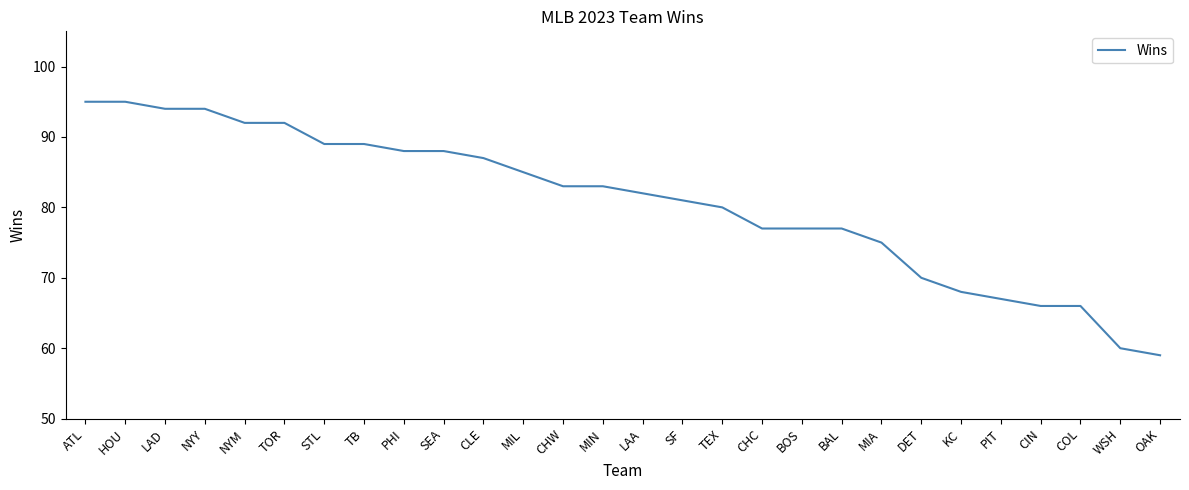

What is the average value?

81